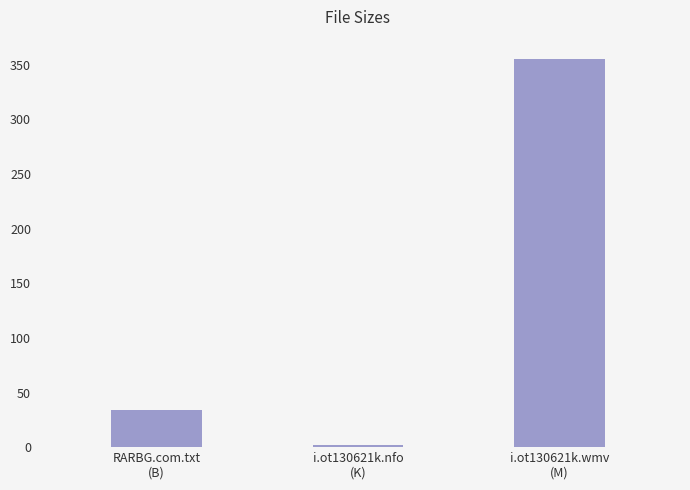

What is the value of the 3rd bar from the left?

355.3